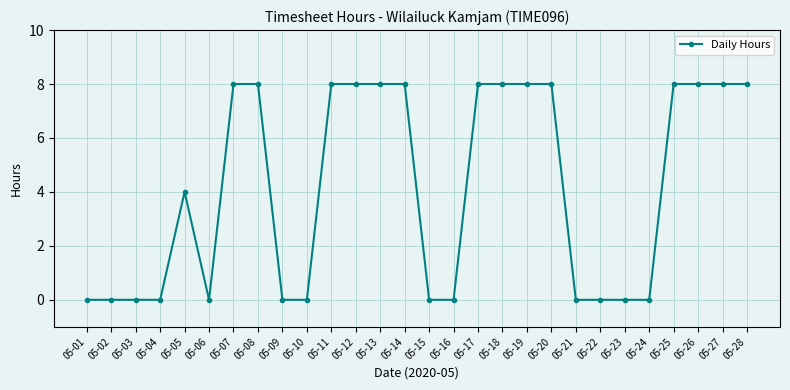

What is the maximum value shown in the chart?

8